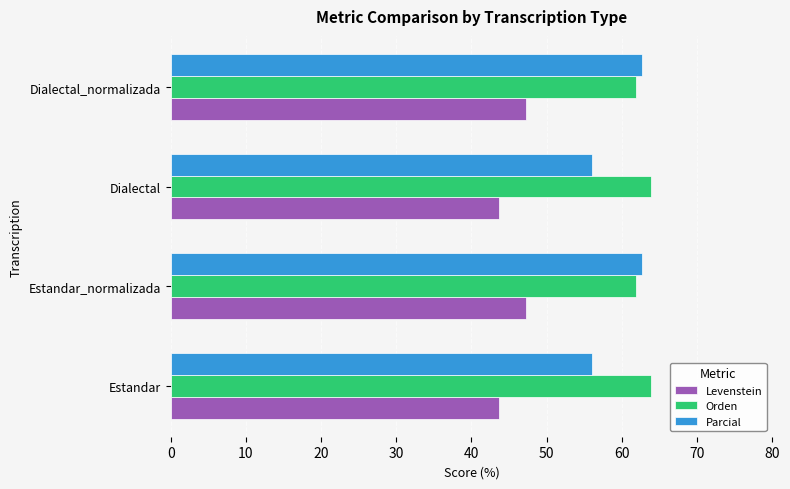

What is the average value of the Levenstein series?

45.5